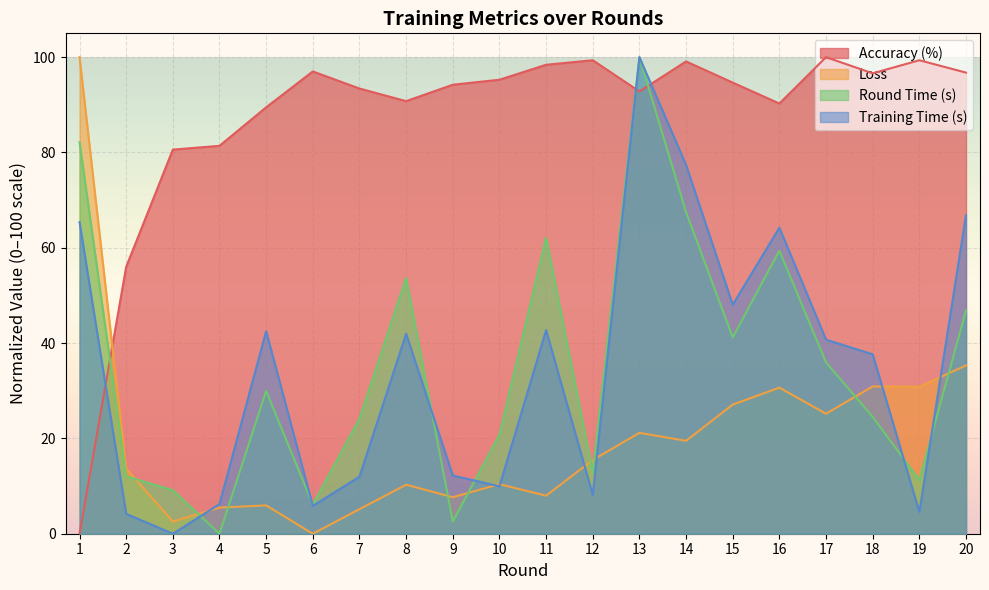

Where is loss nearest to the value 50?

20